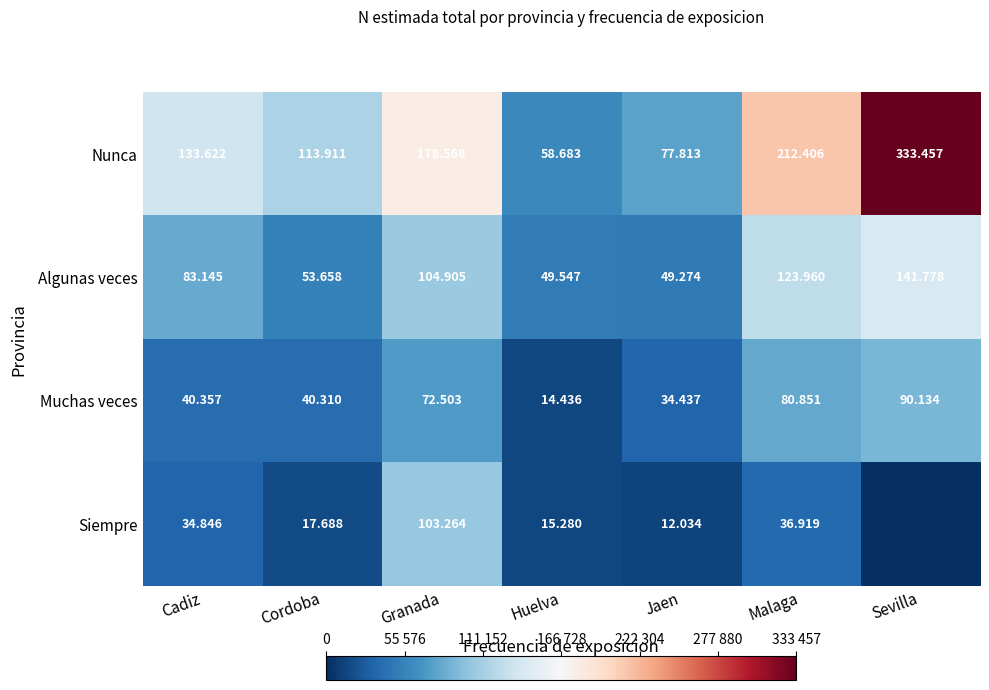

Rank the series by their maximum value, from lowest to highest.

Muchas veces, Siempre, Algunas veces, Nunca